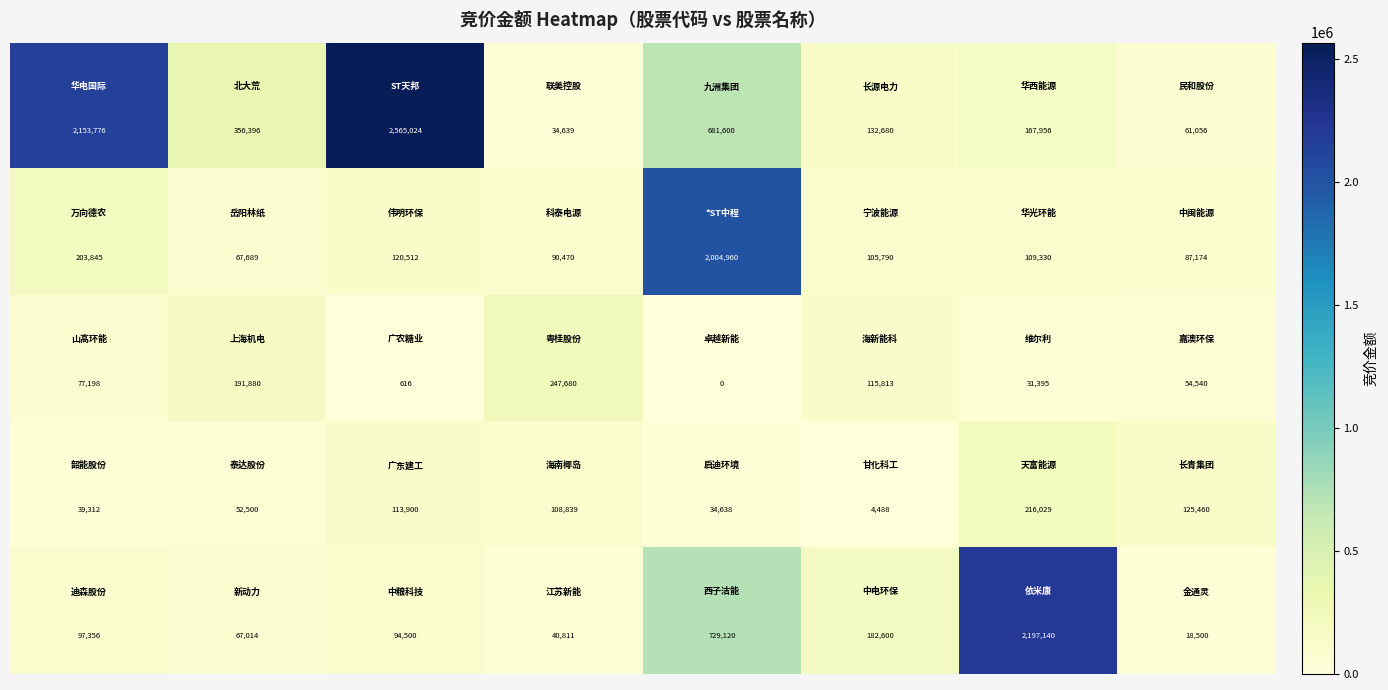

At how many categories does at least one series exceed 334415?

5